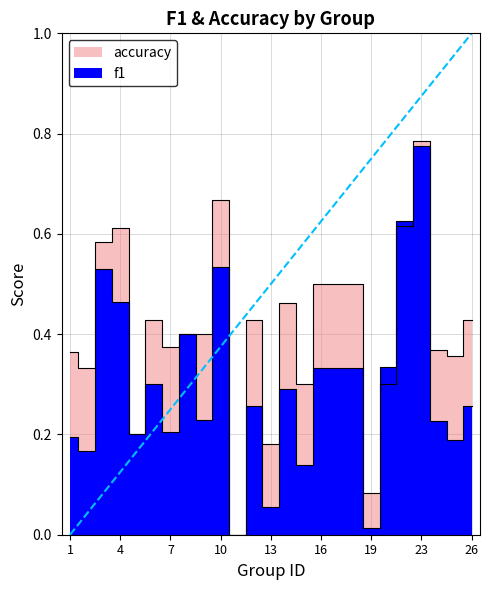

Rank the categories by accuracy value from lowest to highest.

11, 19, 13, 5, 15, 21, 2, 25, 1, 24, 7, 8, 9, 6, 12, 26, 14, 16, 17, 18, 3, 4, 22, 10, 23